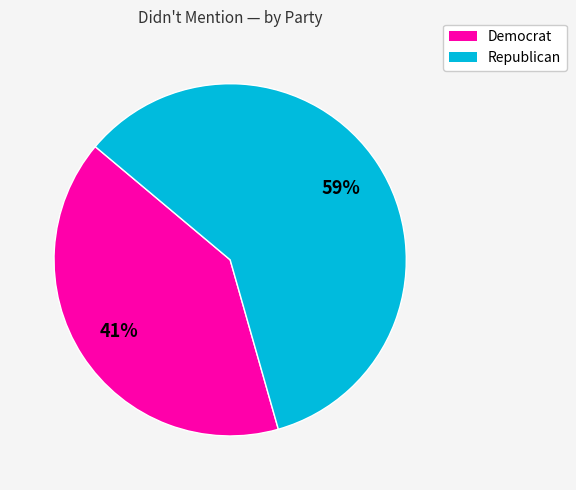

Does any single category account for the majority?

Yes